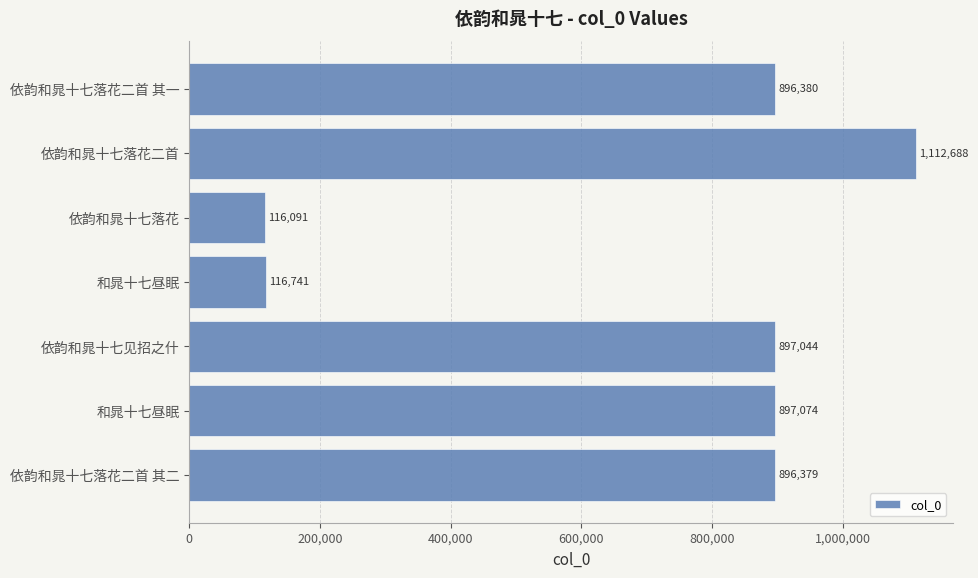

Does the chart contain stacked bars?

No